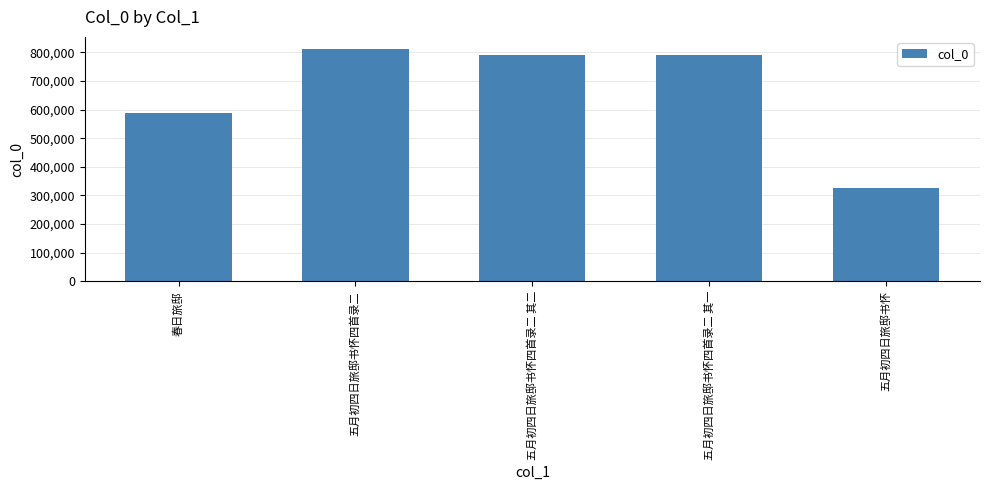

What is the change in value from 五月初四日旅邸书怀四首录二 to 五月初四日旅邸书怀四首录二 其二?

-22492